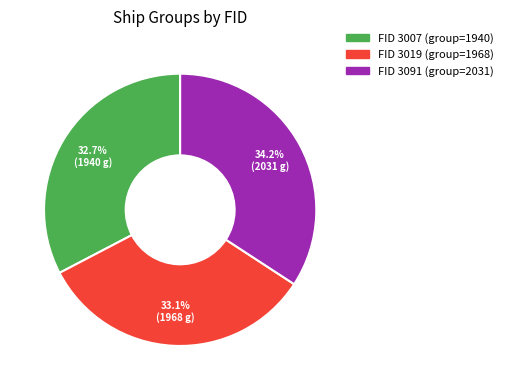

Is there any slice that represents more than half of the pie?

No